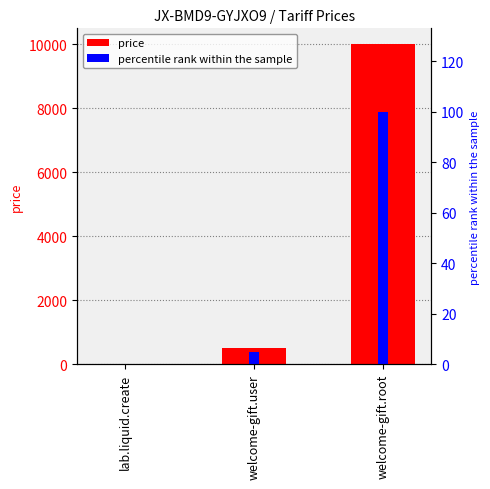

Rank the series by their average value, from lowest to highest.

percentile rank within the sample, price